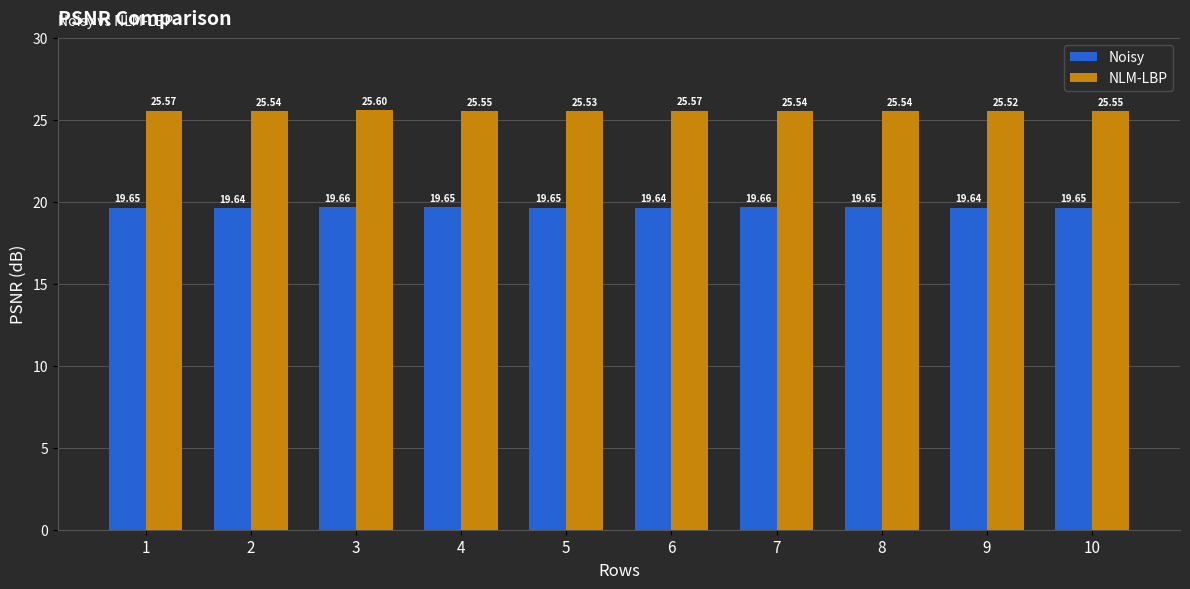

At 7, list the series in order from largest to smallest.

NLM-LBP, Noisy